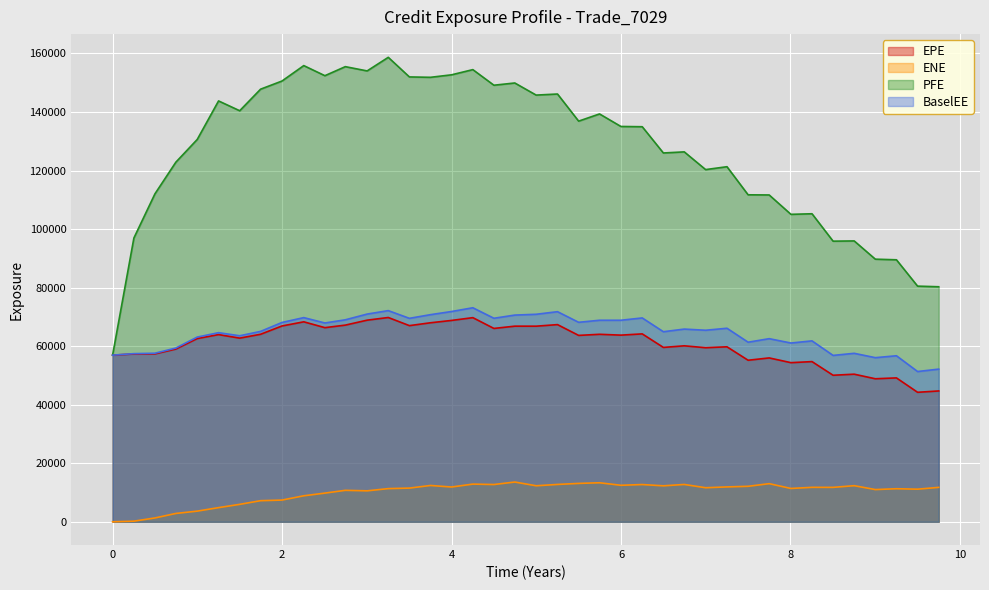

Is it true that PFE equals 83470.4 at 4.7465?

False